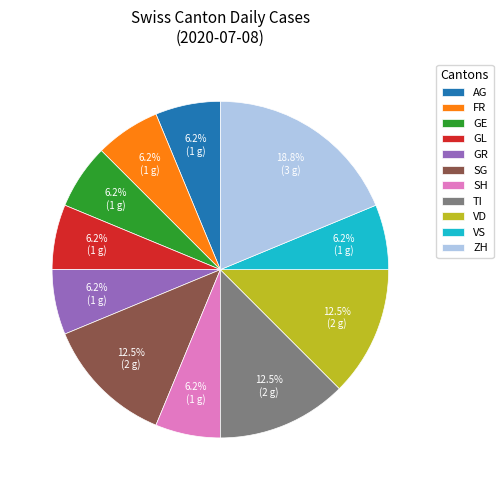

Which slice is the largest?

ZH